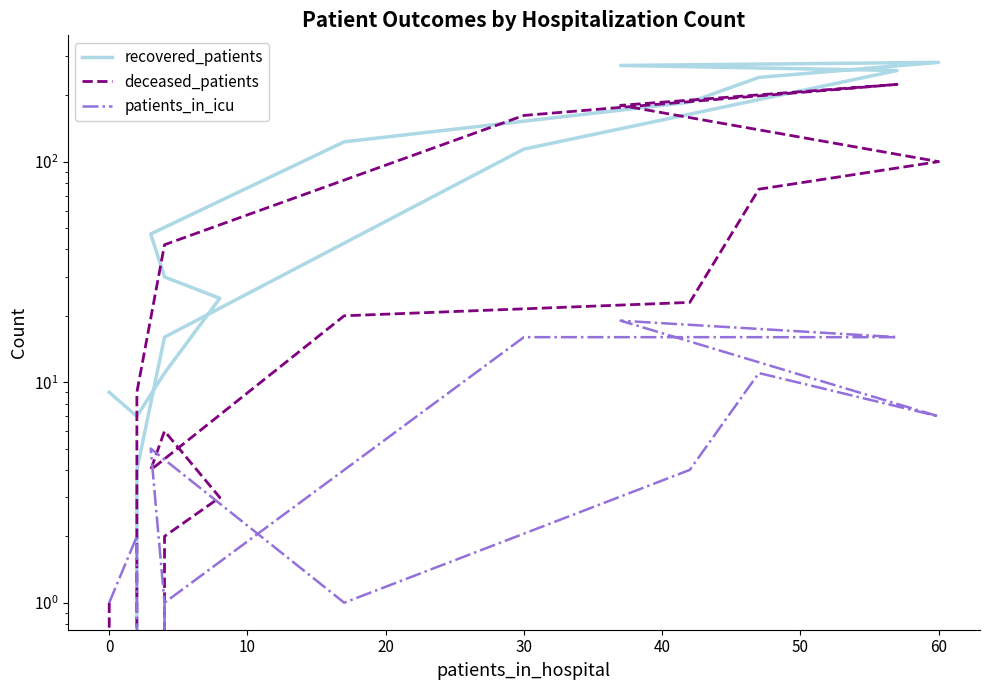

True or false: recovered_patients and deceased_patients cross at least once.

True